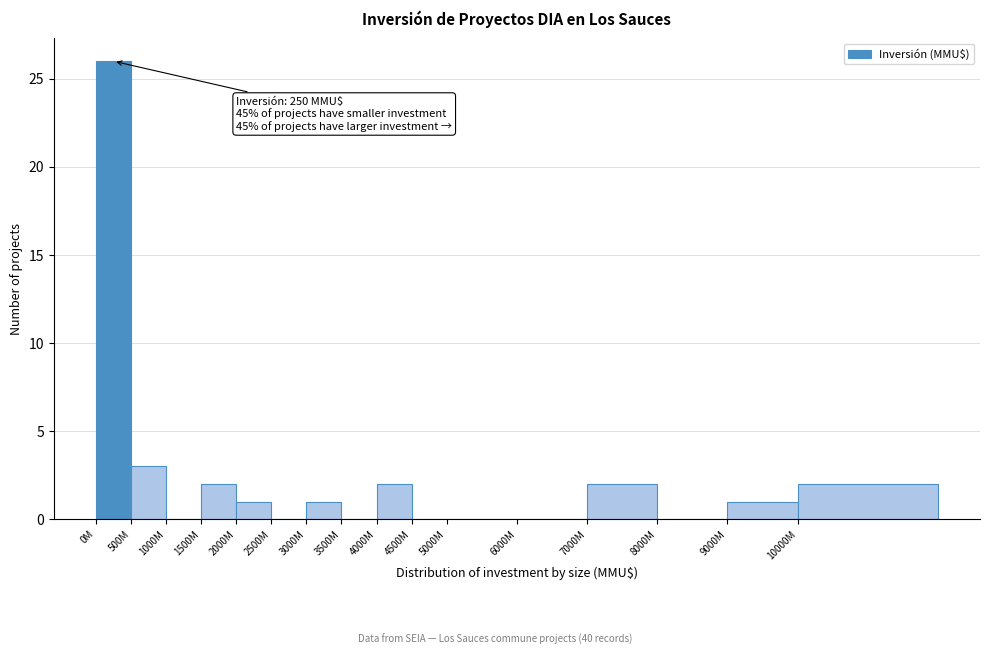

Reading left to right, transcribe all the data shown in this chart.

0M=26	500M=3	1000M=0	1500M=2	2000M=1	2500M=0	3000M=1	3500M=0	4000M=2	4500M=0	5000M=0	6000M=0	7000M=2	8000M=0	9000M=1	10000M=2